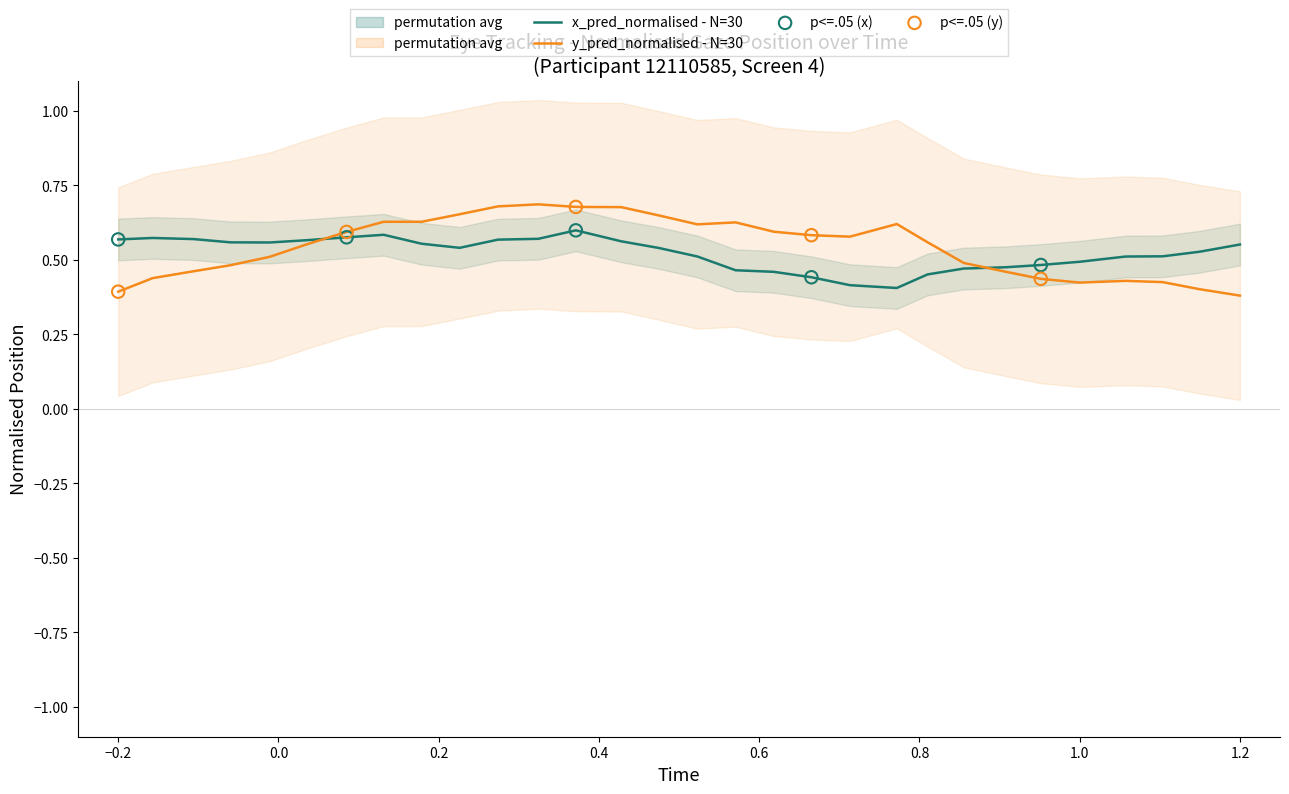

What is the total value across all series at −0.2?

1.0